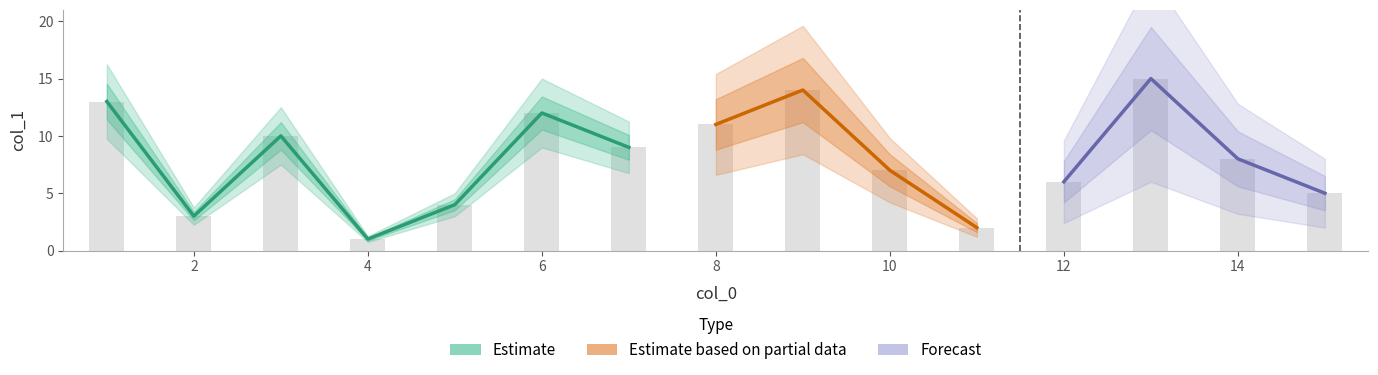

What is the label of the 8th bar from the left?

14